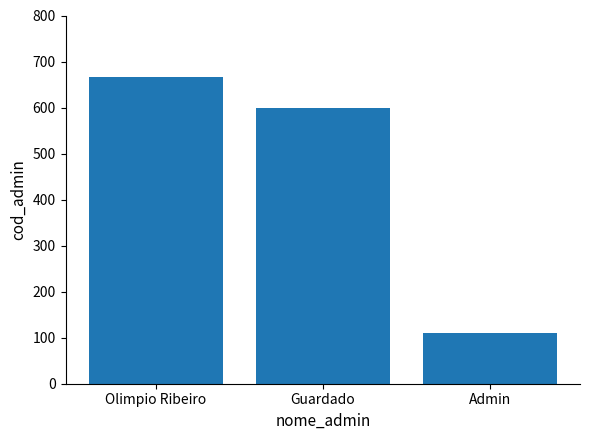

What is the sum of the values at Olimpio Ribeiro and Admin?

777